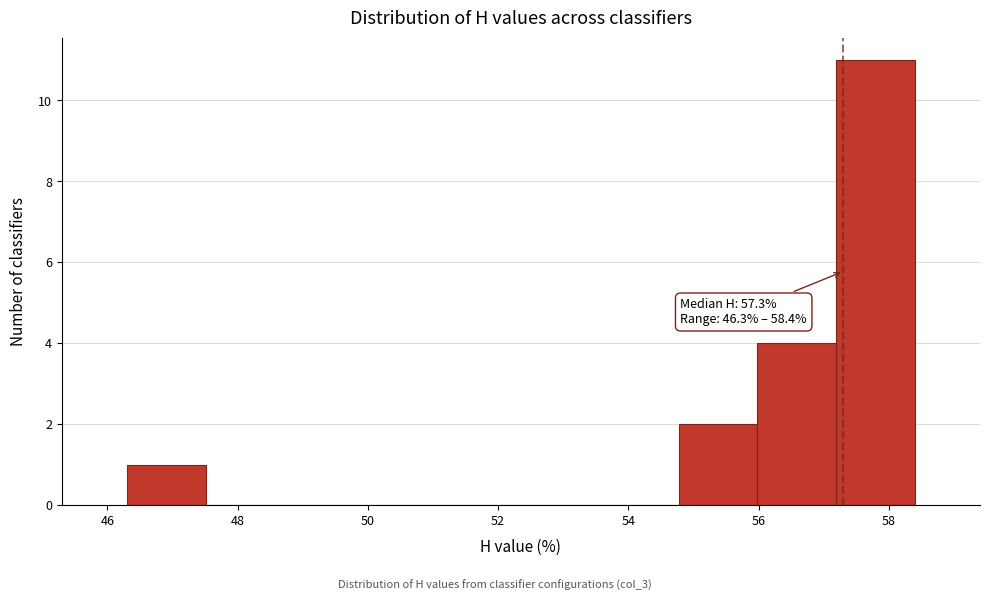

Over which range of the x-axis is the bar tallest?

57.2 to 58.4